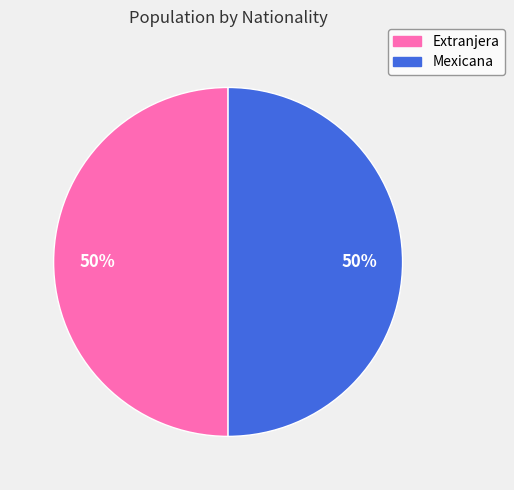

Do Mexicana and Extranjera together represent more than half of the pie?

Yes